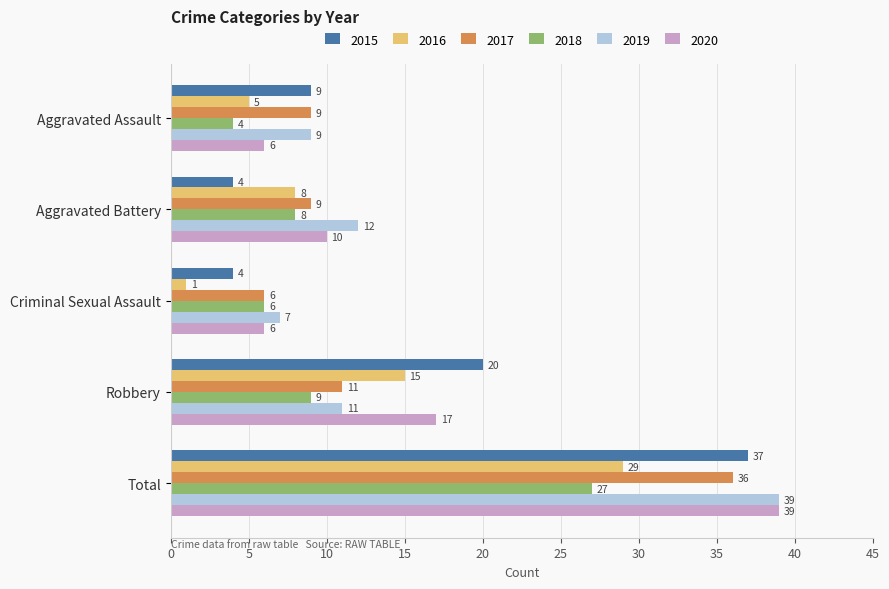

What is the lowest value of the 2016 series?

1